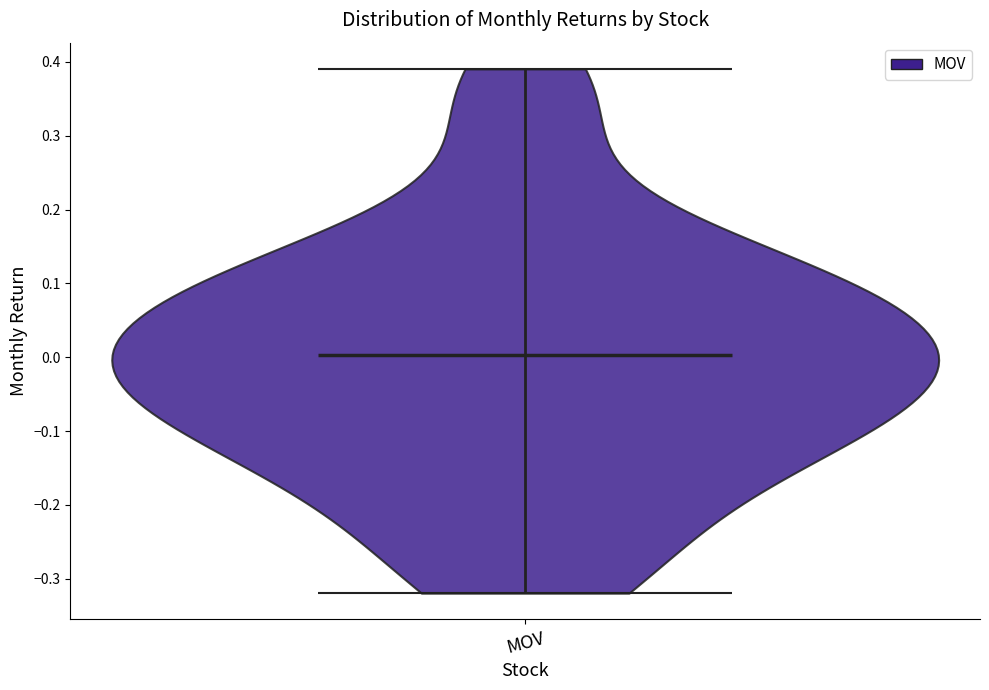

What is the highest point the violin for MOV reaches on the y-axis? The values are not printed on the chart, so give them approximately, as read against the axis.

0.39